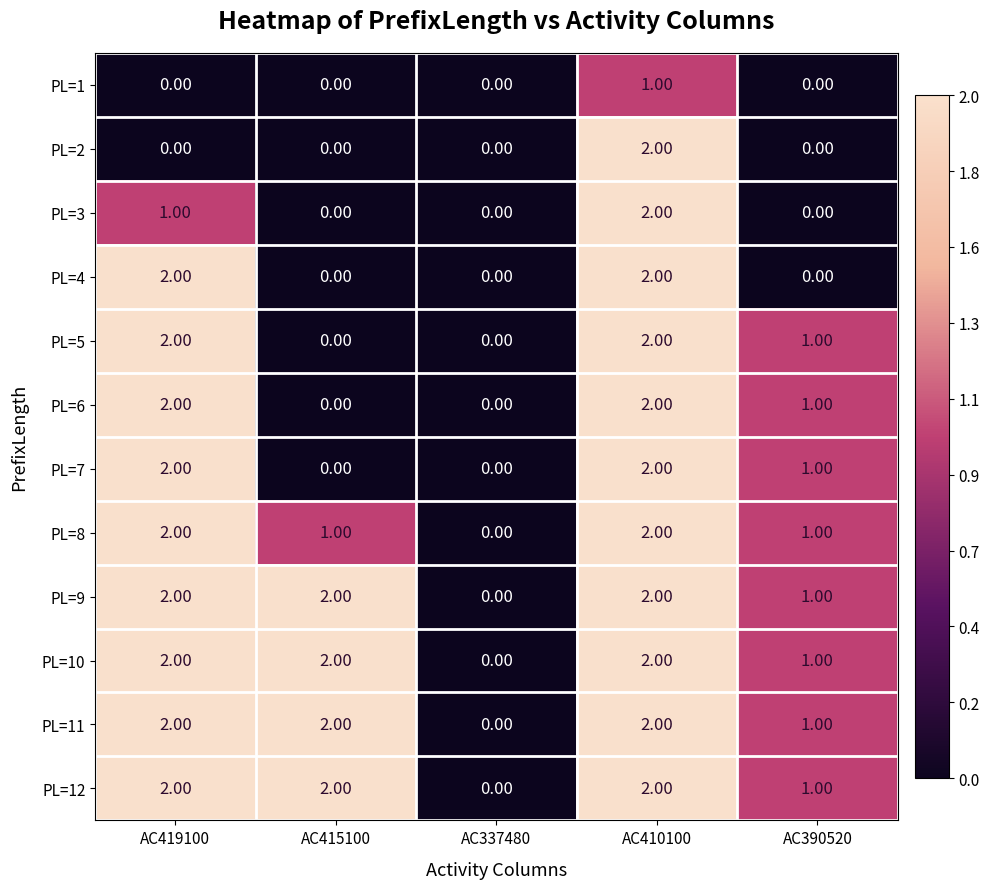

At which category is the sum across all series the highest?

AC410100